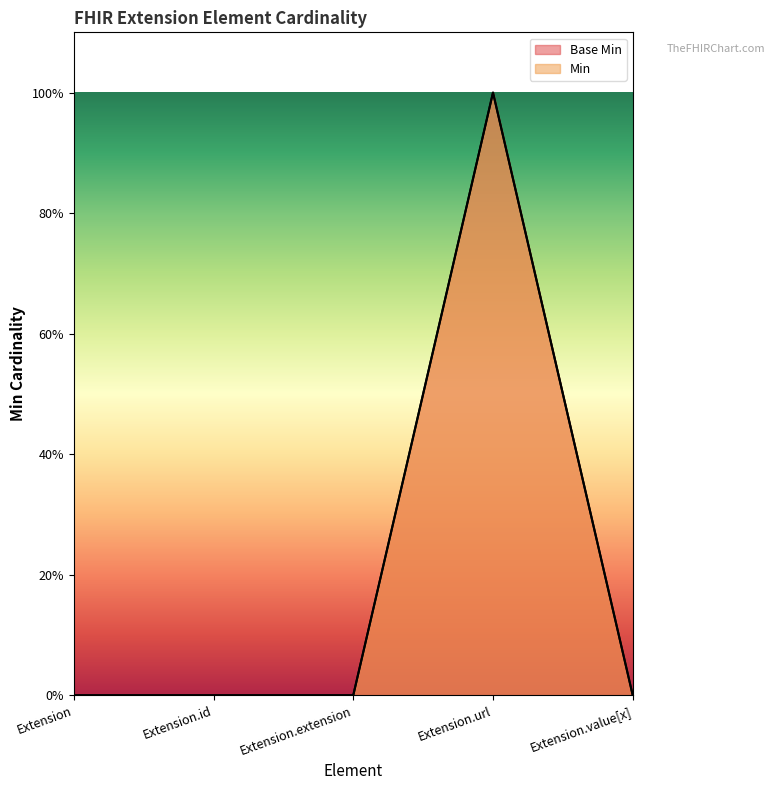

True or false: Base Min has more than 0 interior local peaks.

True